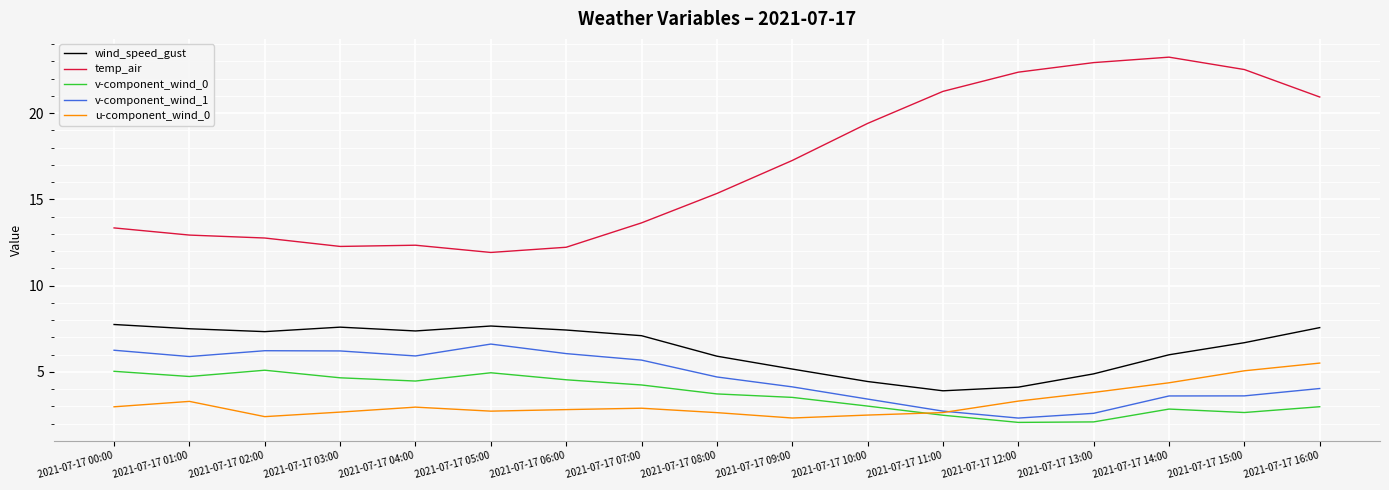

What is the maximum value shown in the chart?

23.2